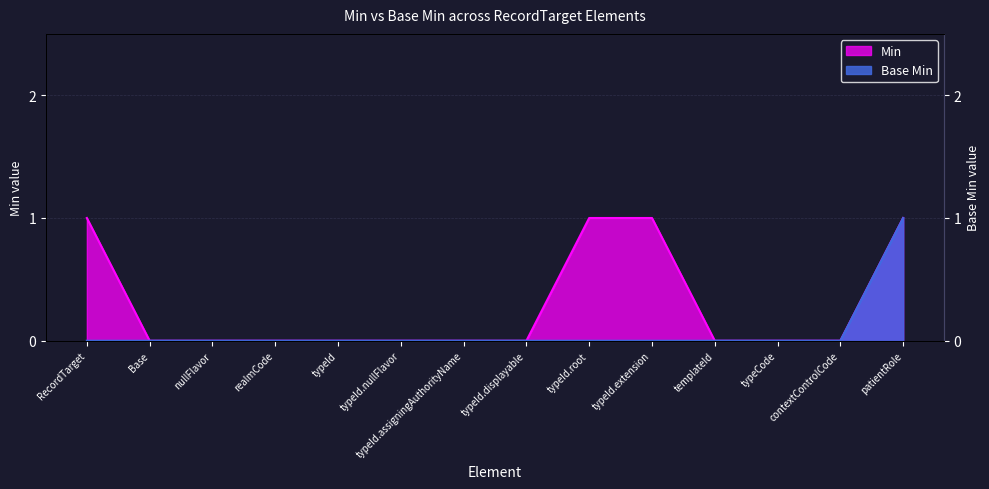

What is the difference between the highest and lowest values at typeId.root?

1